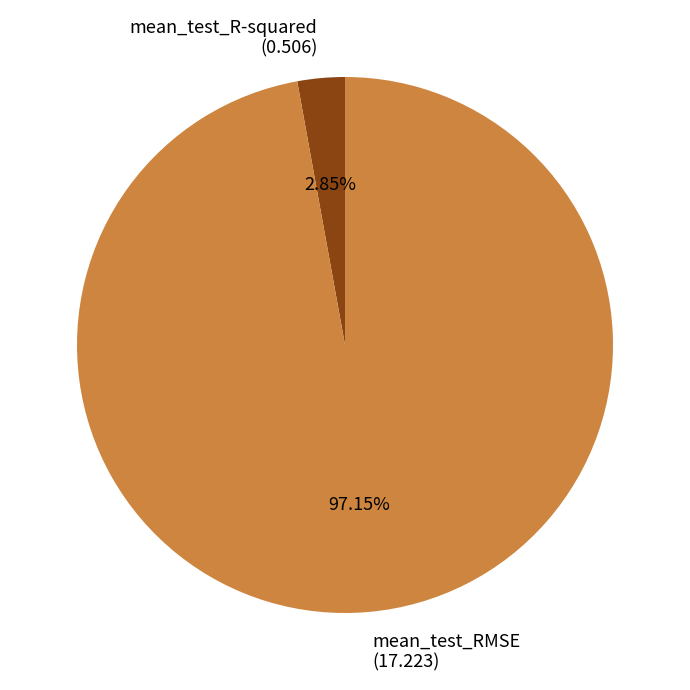

Combined, do mean_test_R-squared and mean_test_RMSE account for over 50%?

Yes